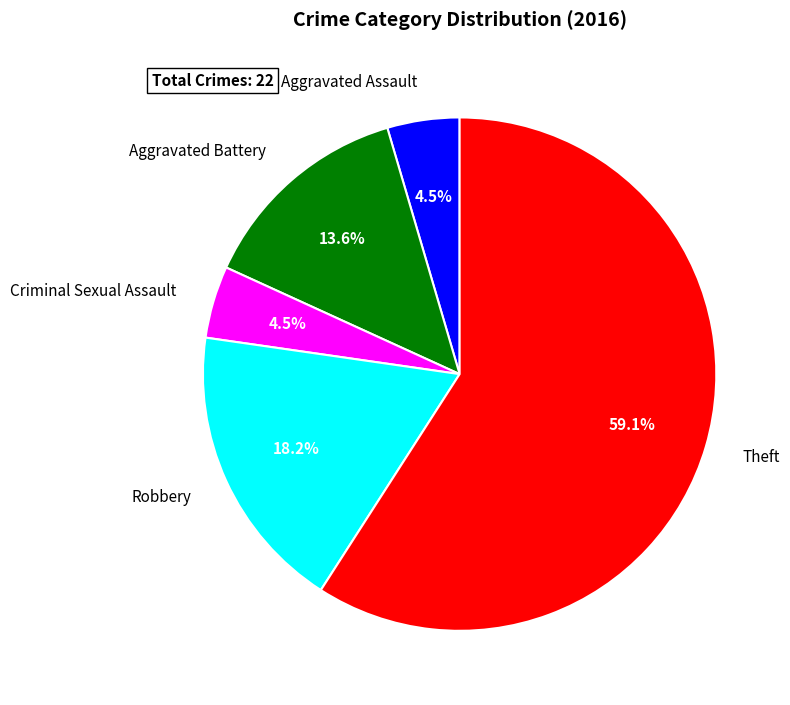

To the nearest percent, what is the combined percentage of Criminal Sexual Assault and Aggravated Battery?

18%